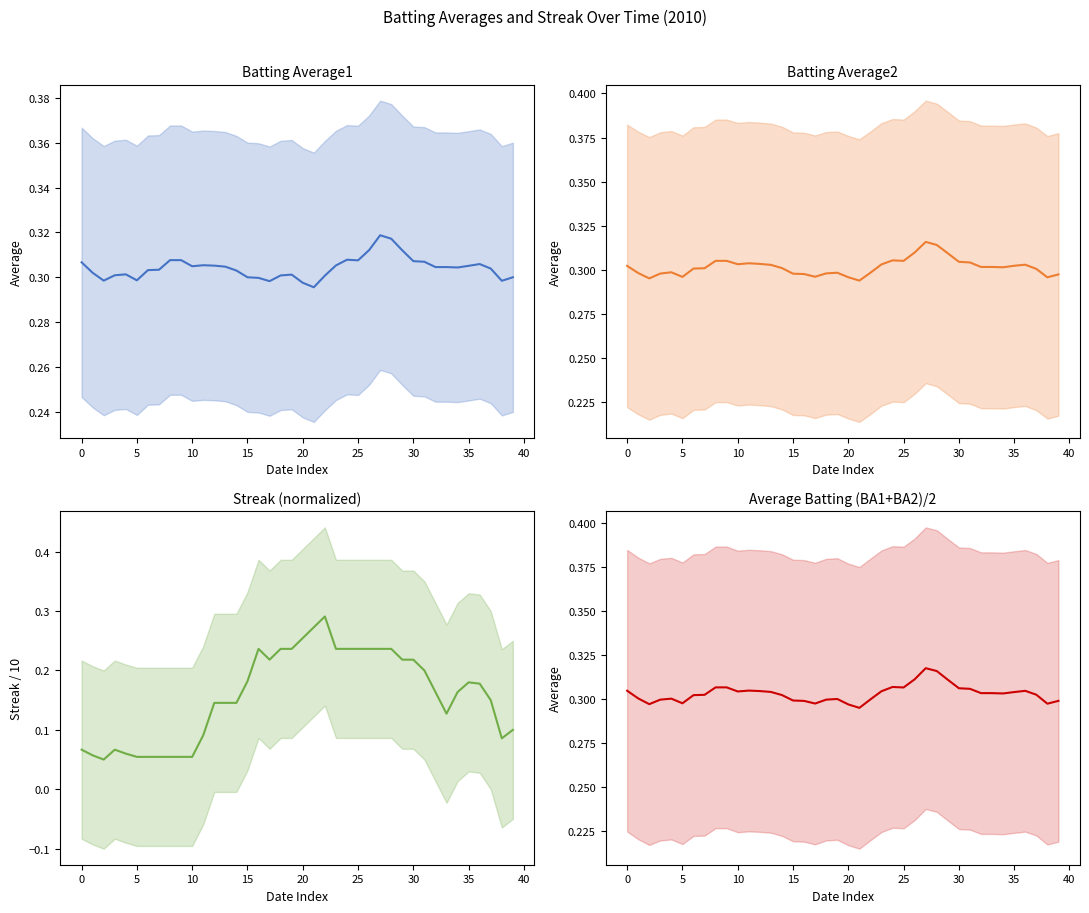

True or false: Batting Average1 has a value of 0.5 at 0.

False